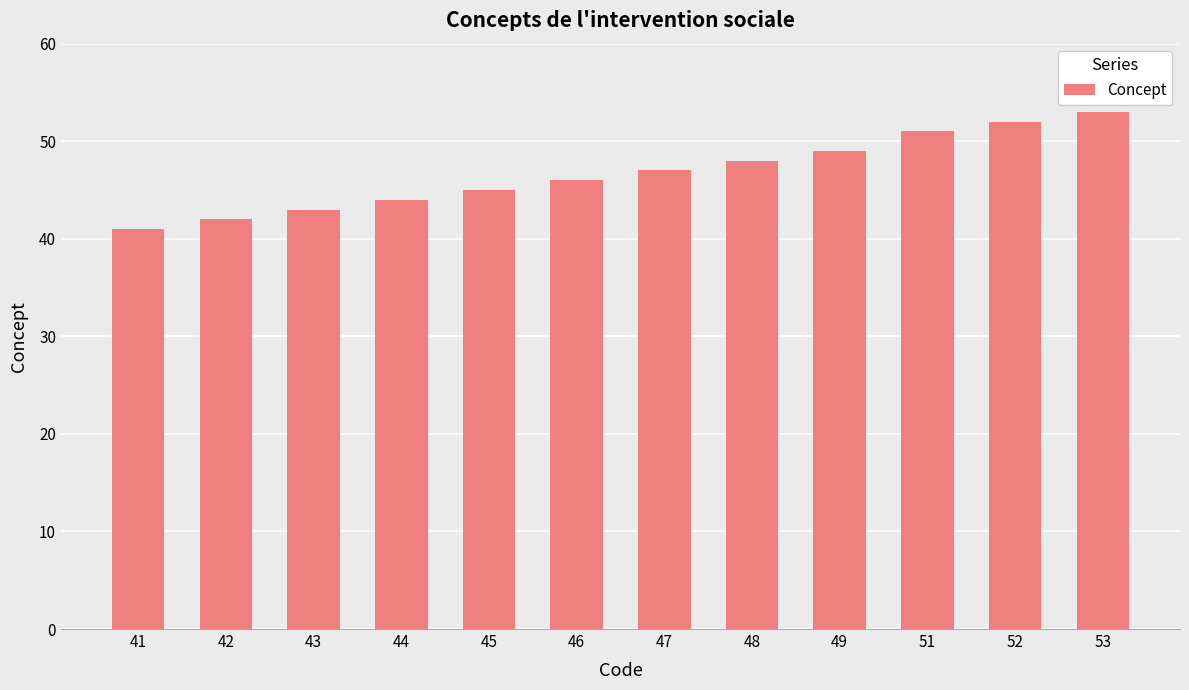

What is the ratio of the value at 43 to the value at 51?

0.8